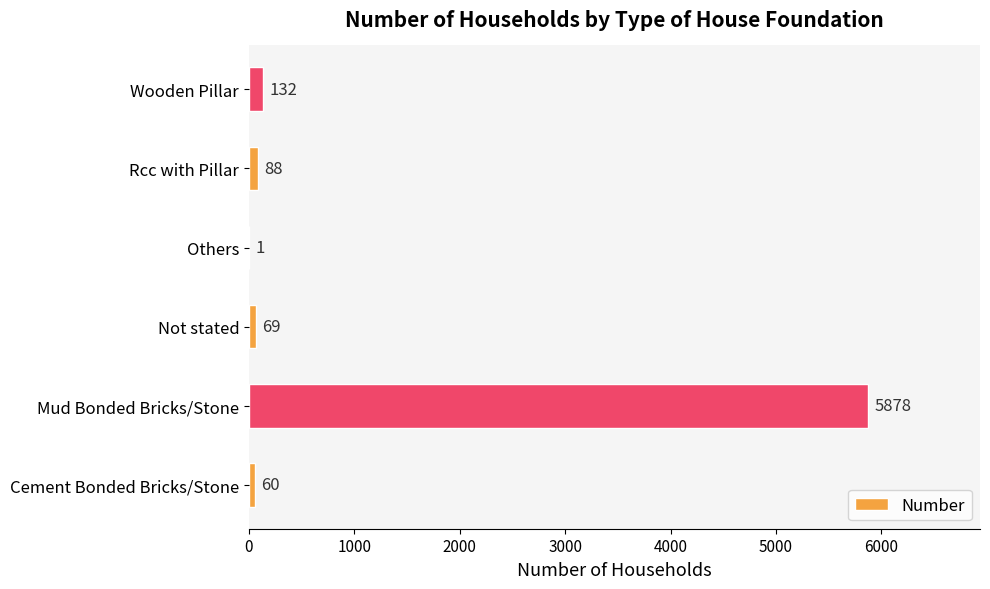

What is the sum of all values?

6228